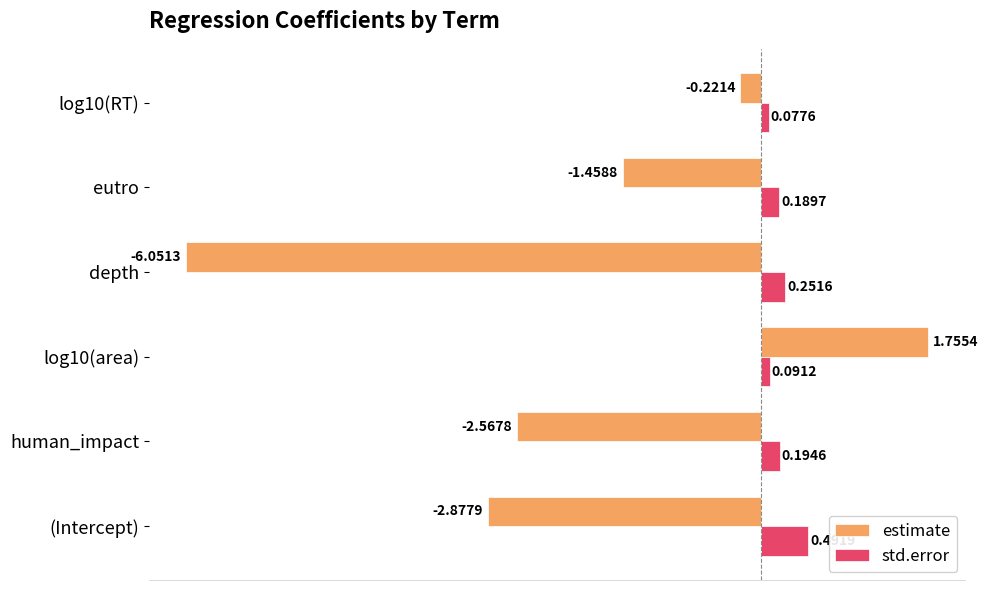

Where is estimate nearest to the value -2?

eutro